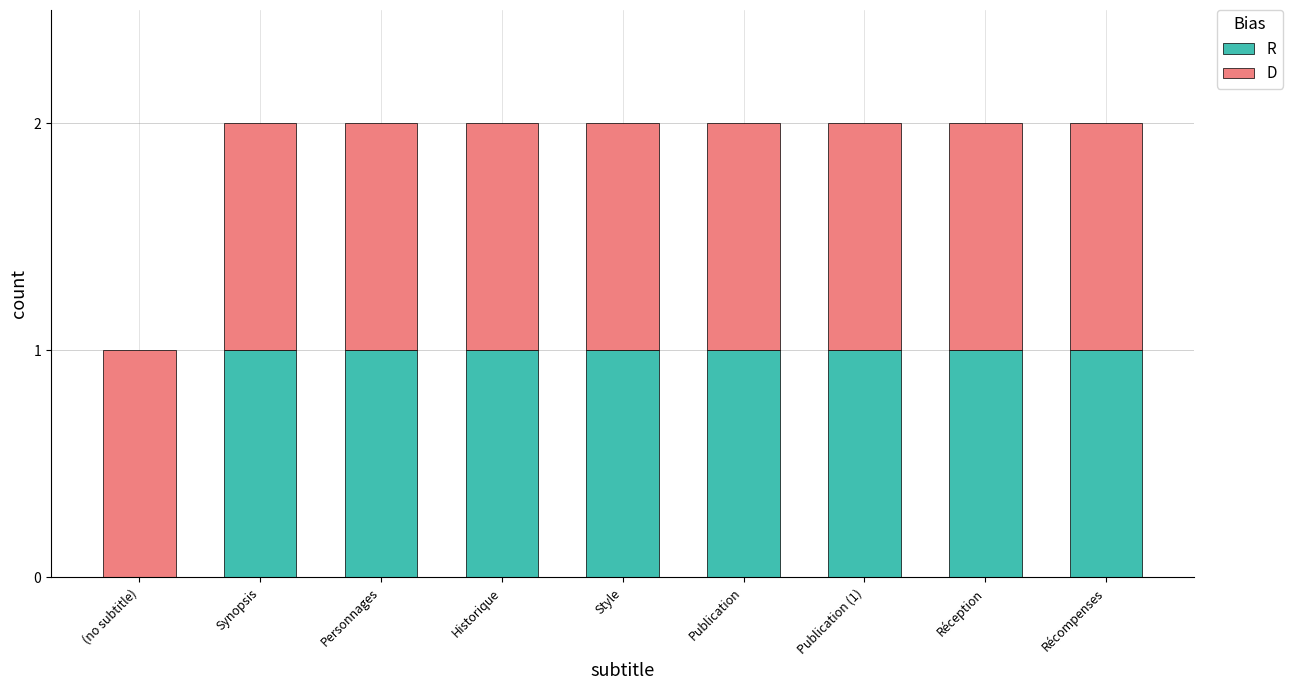

What is the sum of all R values?

8